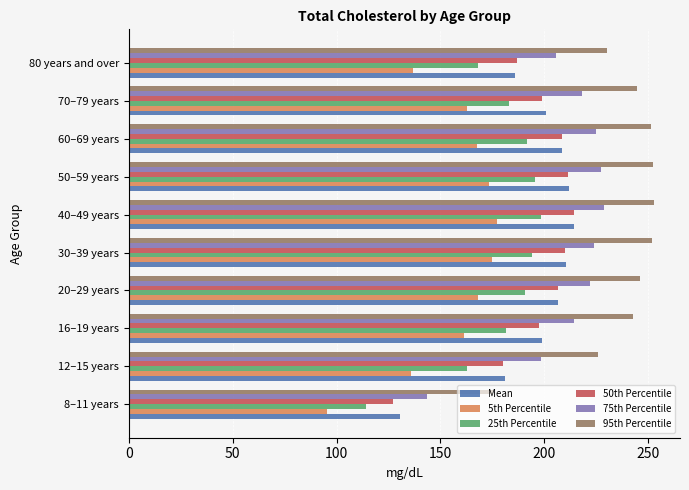

What is the average value of the 50th Percentile series?

194.1